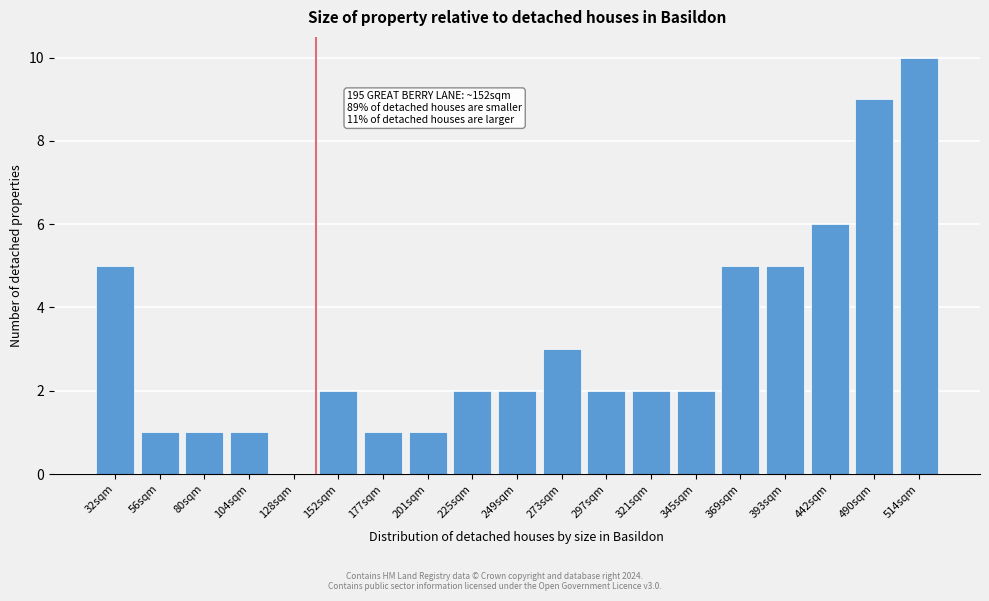

Reading left to right, transcribe all the data shown in this chart.

32sqm=5	56sqm=1	80sqm=1	104sqm=1	128sqm=0	152sqm=2	177sqm=1	201sqm=1	225sqm=2	249sqm=2	273sqm=3	297sqm=2	321sqm=2	345sqm=2	369sqm=5	393sqm=5	442sqm=6	490sqm=9	514sqm=10